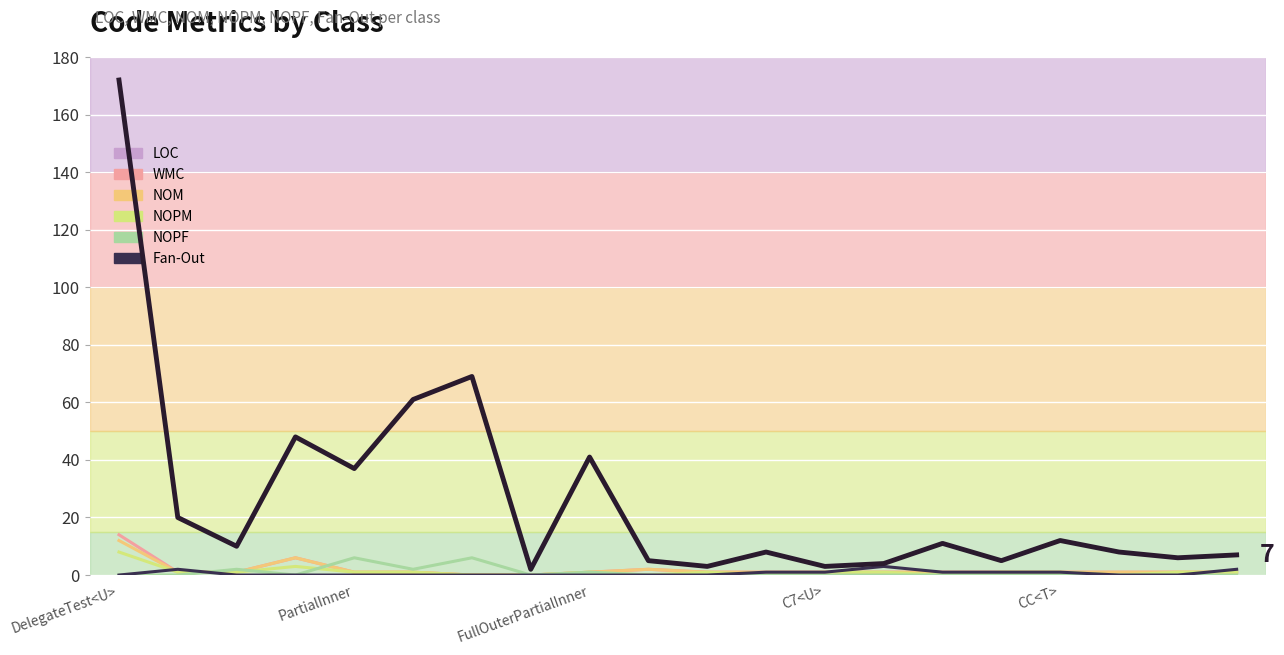

True or false: Fan-Out and LOC cross at least once.

False